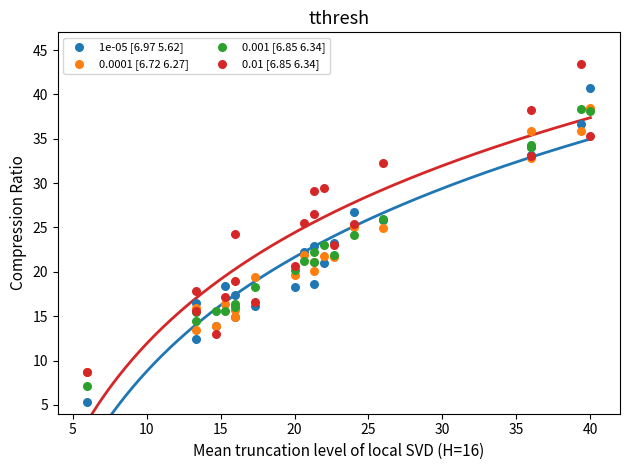

Which series contains the lowest Y value?

1e-05 [6.97 5.62]